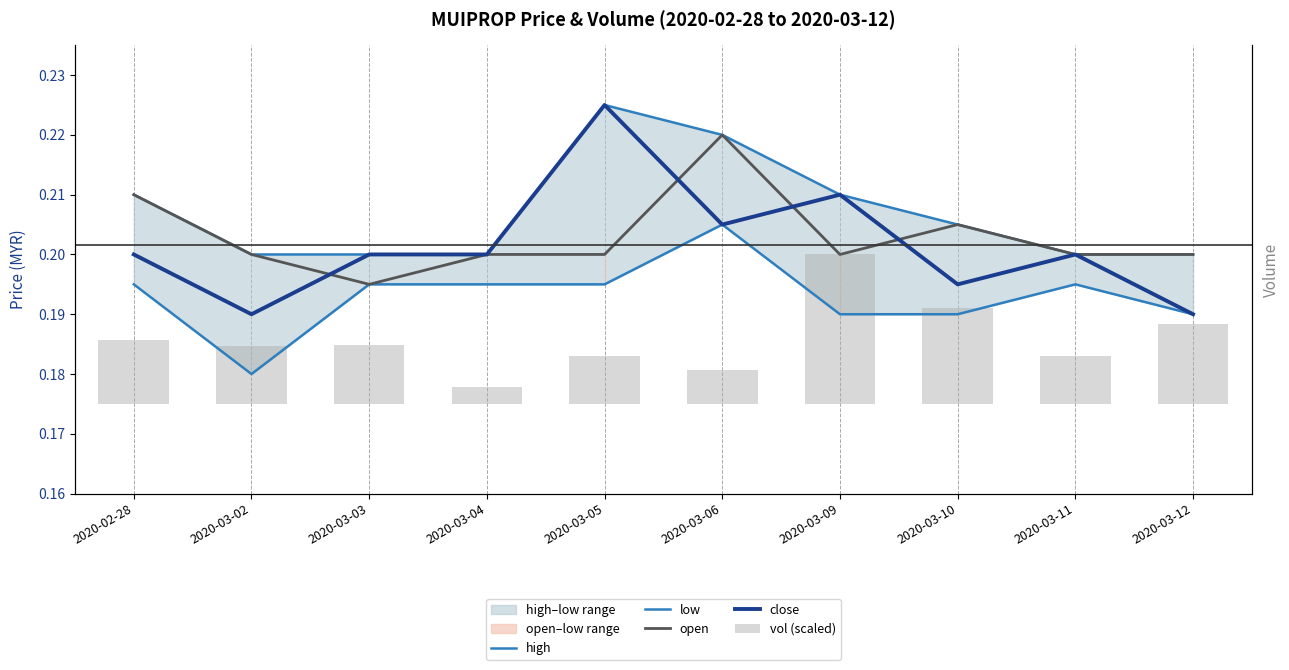

Where is close nearest to the value 0?

2020-03-02